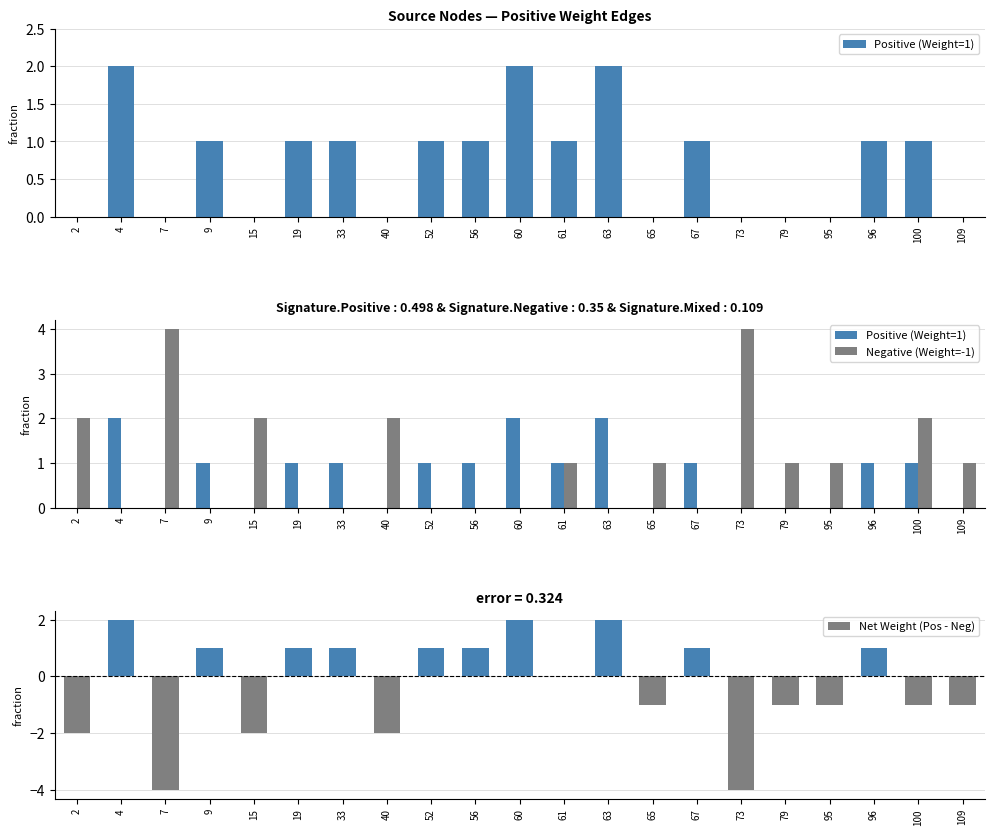

At how many categories does at least one series exceed -1?

21